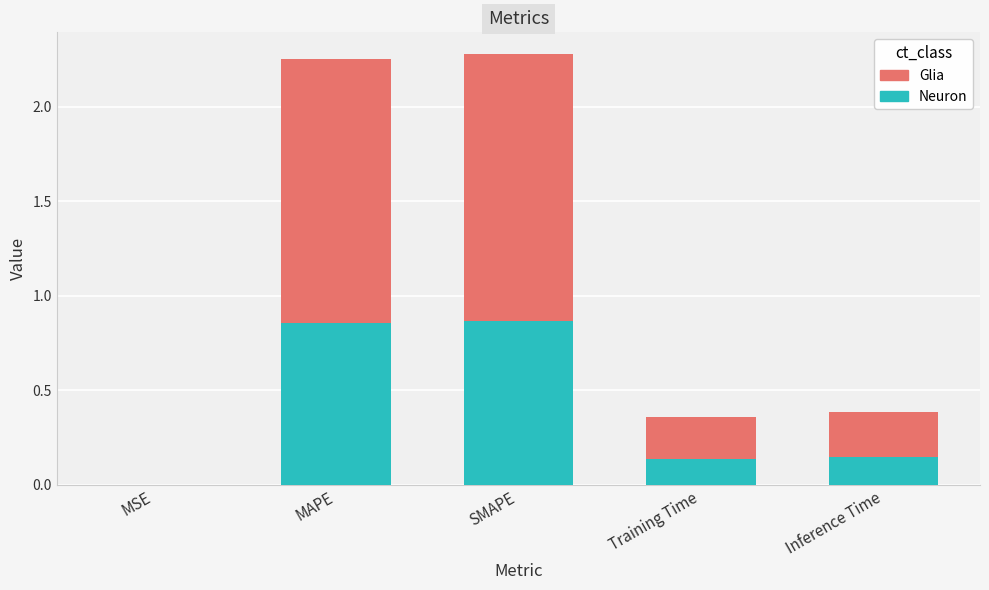

What is the sum of the Neuron values at MAPE and Inference Time?

1.0